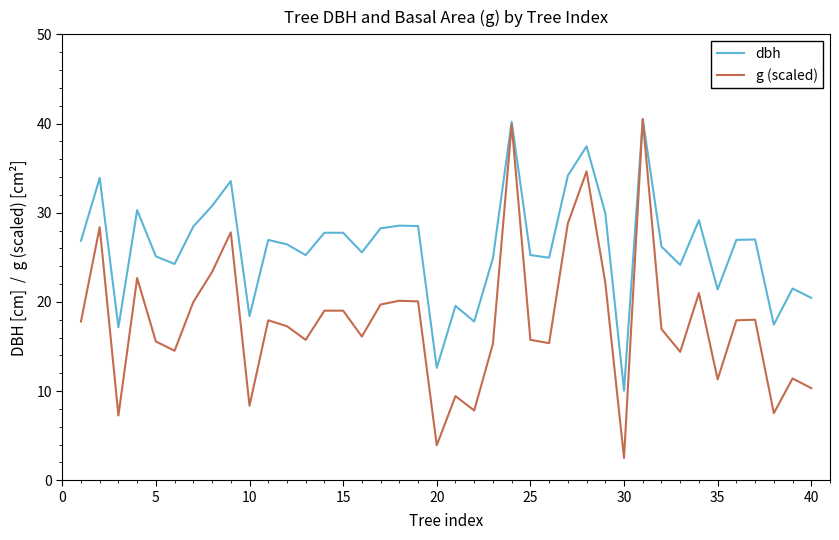

What is the greatest value displayed?

40.5